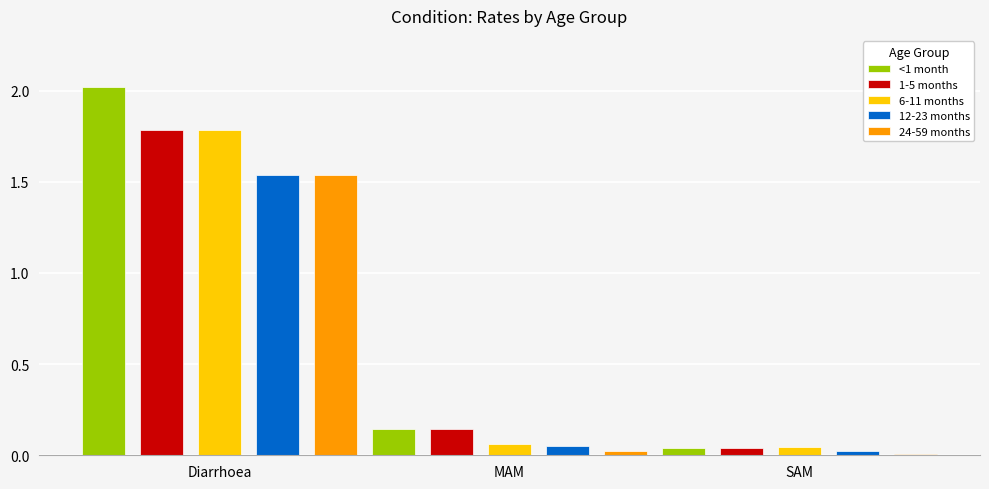

What is the maximum value shown in the chart?

2.0